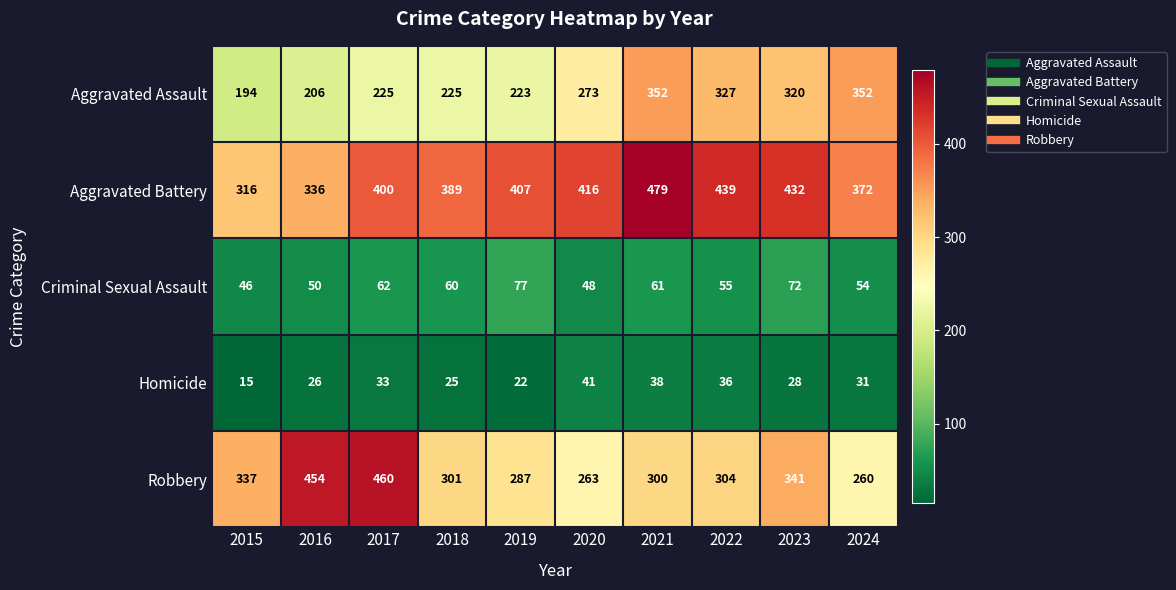

What is the difference between the maximum and second lowest values in the Homicide series?

19